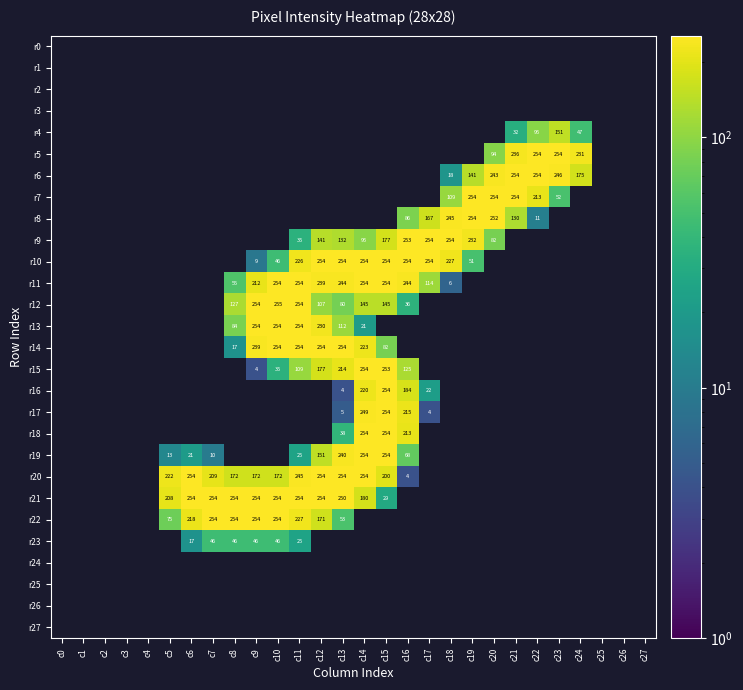

At which category is the sum across all series the highest?

c14